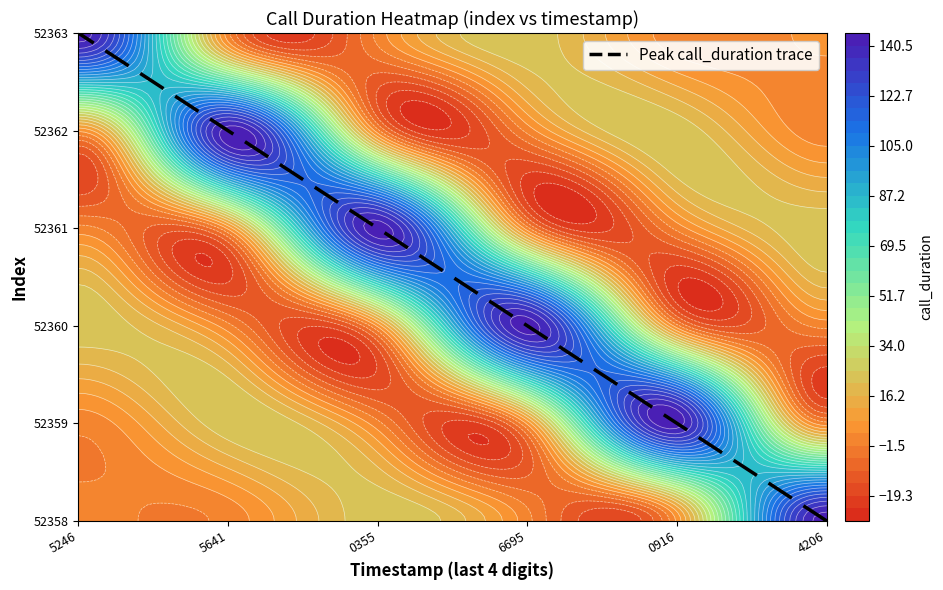

What is the change in value from 6695 to 0355?

+1